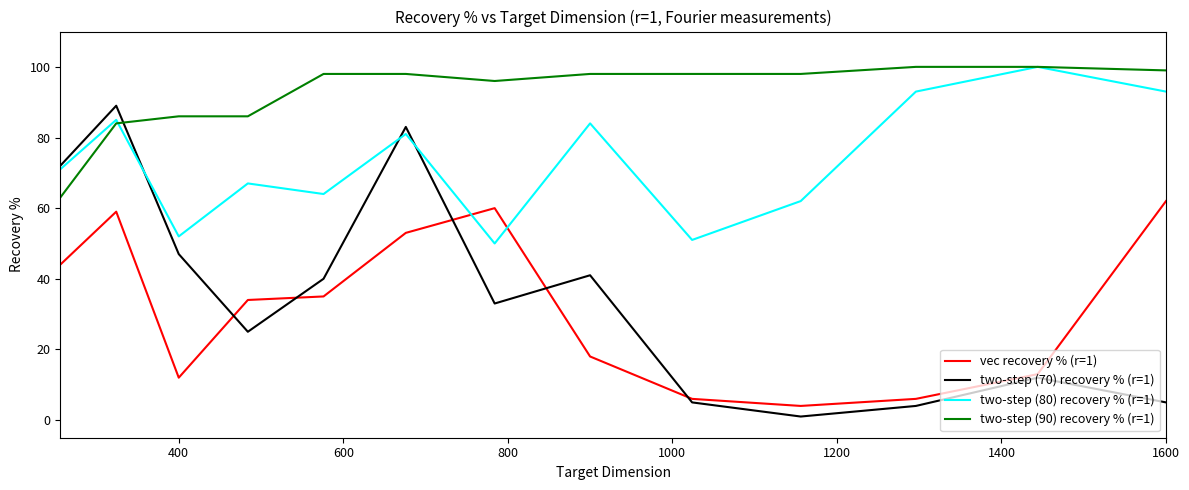

True or false: vec recovery % (r=1) and two-step (70) recovery % (r=1) intersect in this chart.

True